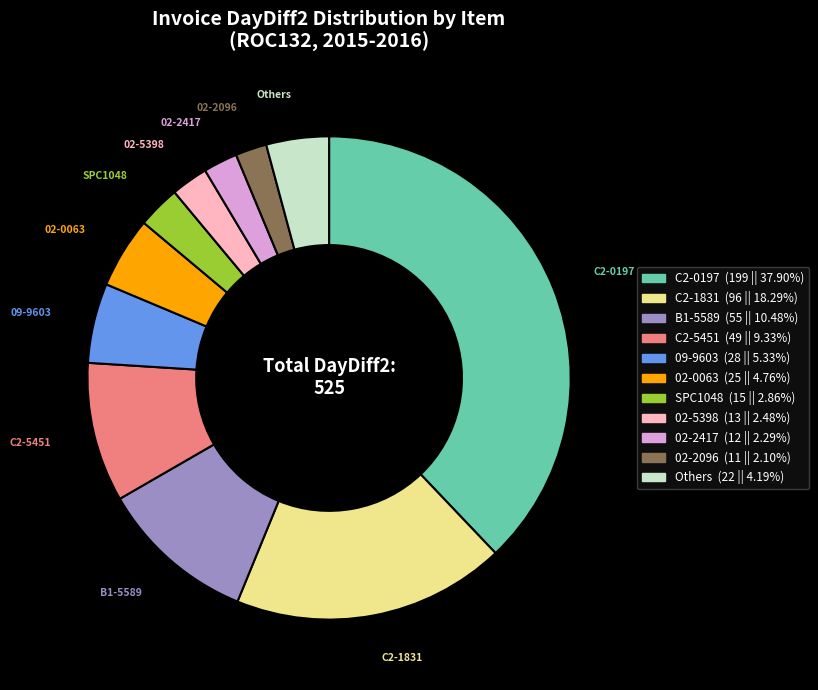

Combined, do C2-5451 and 09-9603 account for over 50%?

No